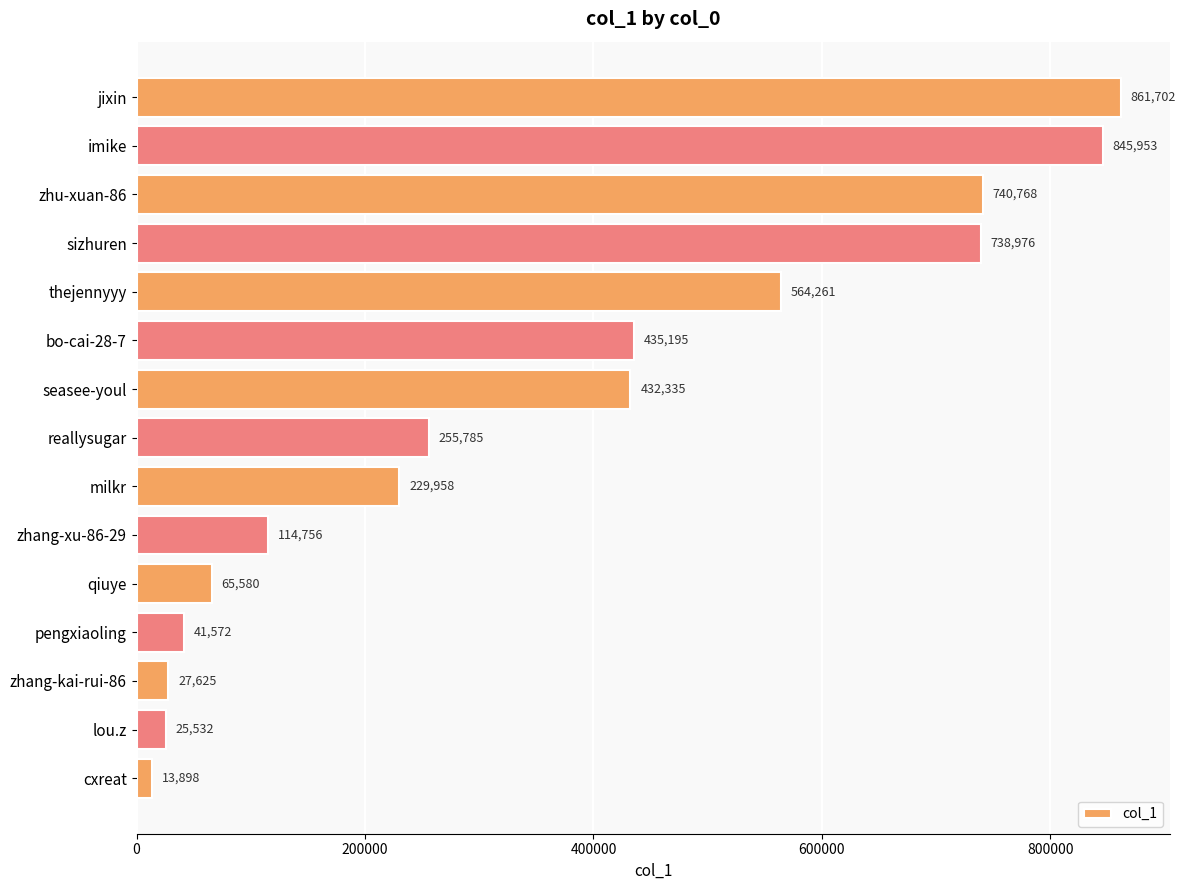

What is the approximate value at thejennyyy, to the nearest 50?

564250